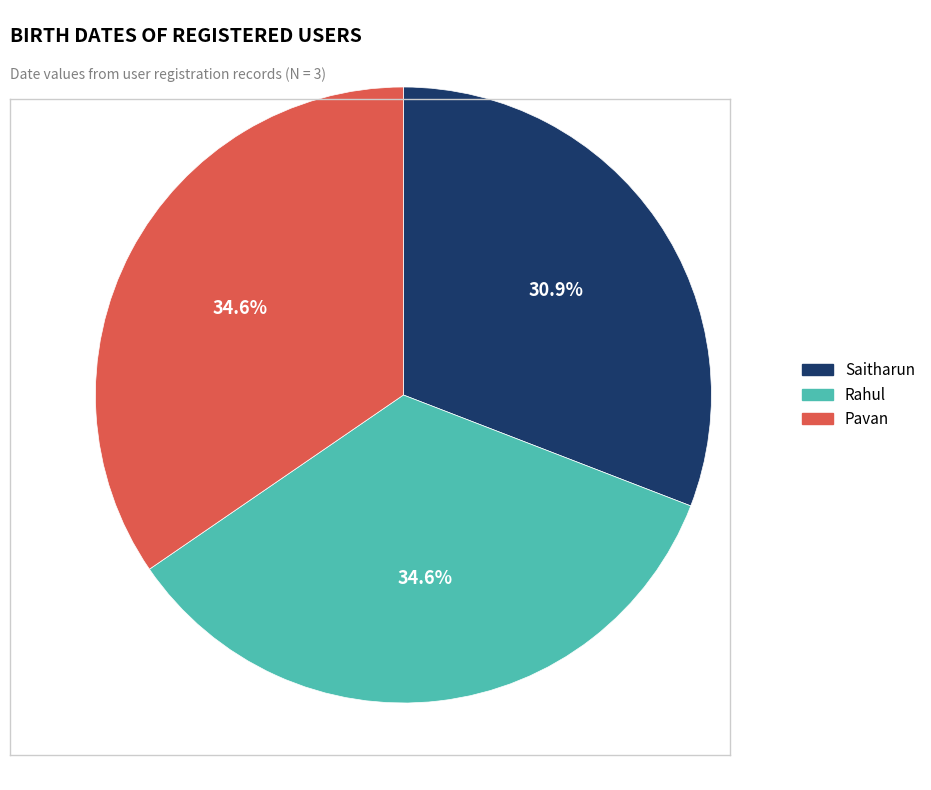

What percentage is the Pavan slice, to the nearest percent?

35%